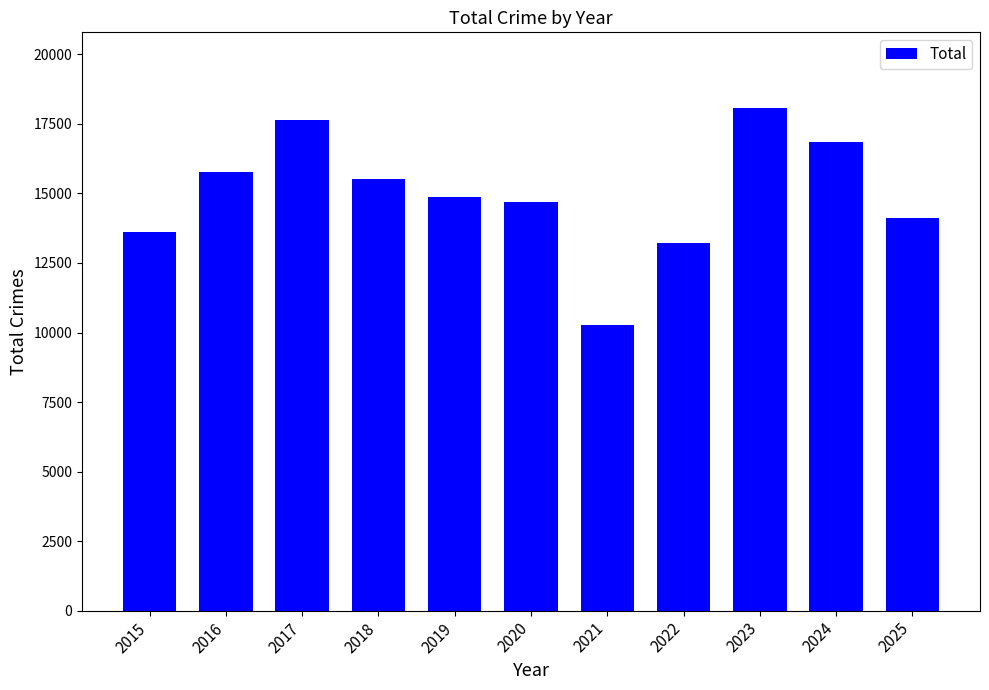

Reading right to left, extract all data points from this chart.

14101	16867	18080	13211	10279	14688	14887	15504	17640	15781	13601